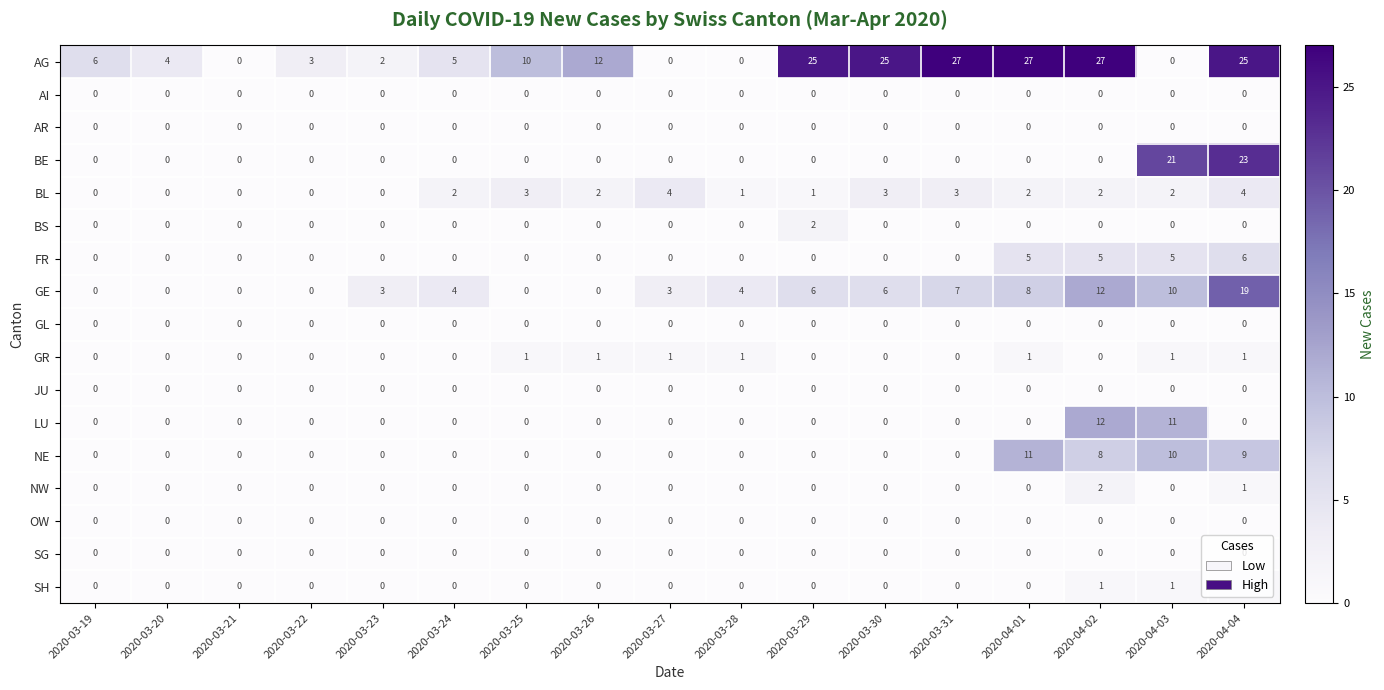

What is the maximum value shown in the chart?

27